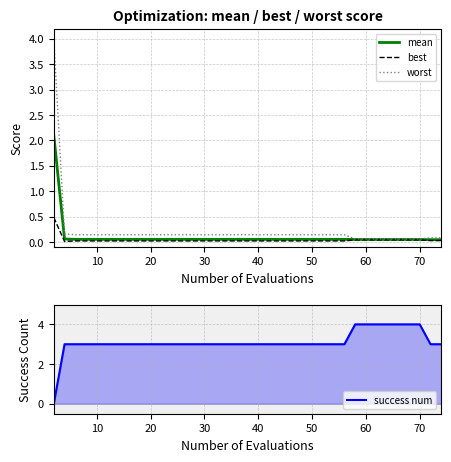

True or false: mean and success num intersect in this chart.

True